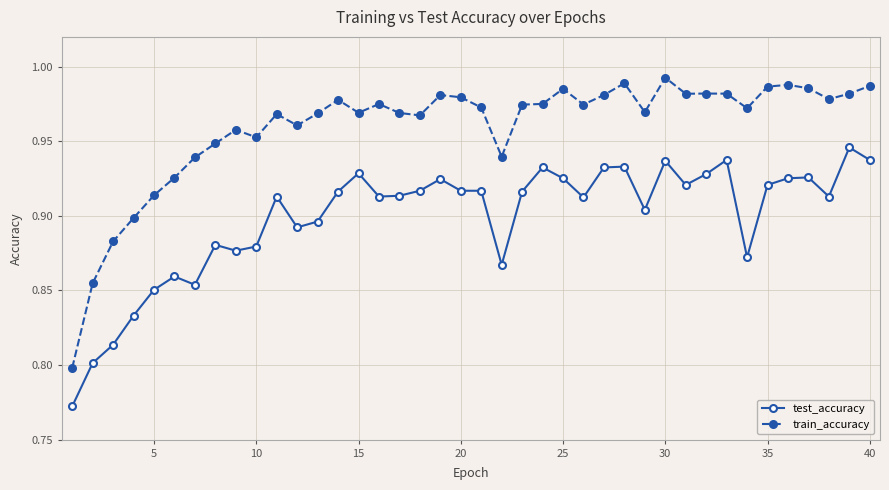

What is the difference between the second highest and minimum values in the test_accuracy series?

0.2